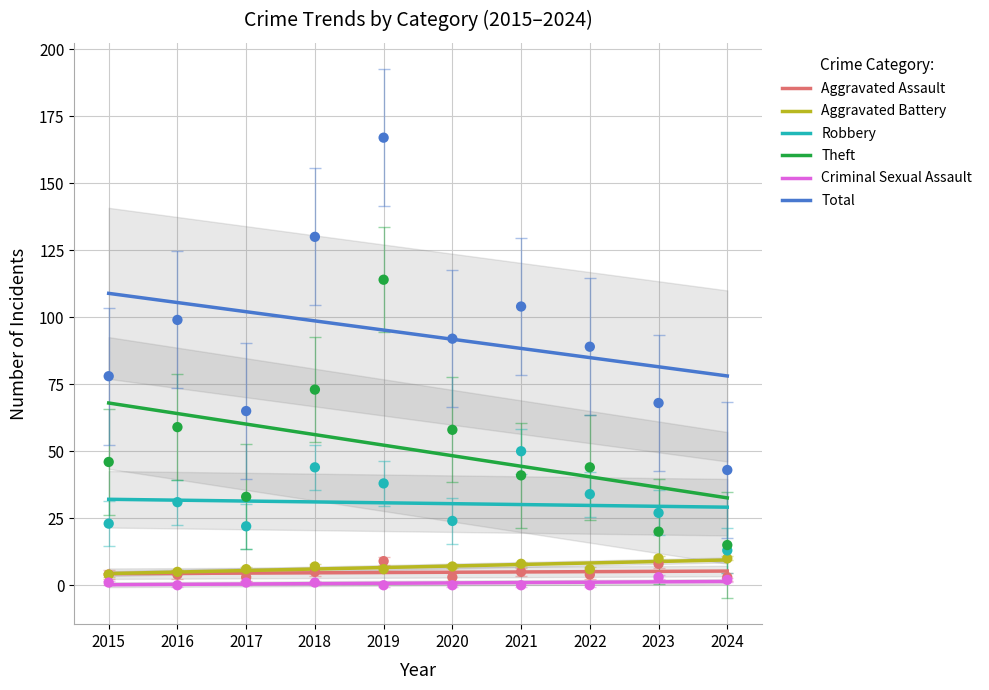

Which series has the largest Y range (max minus min)?

Total